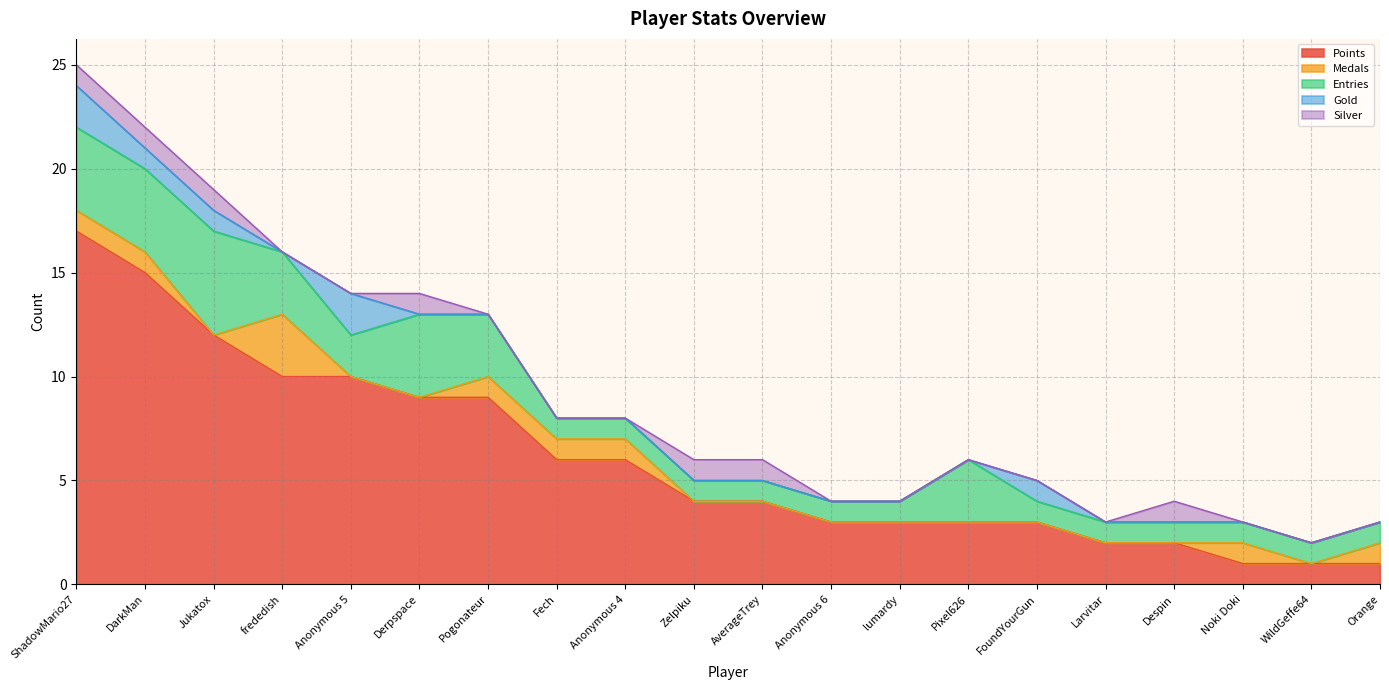

Reading left to right, extract all data points from this chart.

Points: ShadowMario27=17	DarkMan=15	Jukatox=12	frededish=10	Anonymous 5=10	Derpspace=9	Pogonateur=9	Fech=6	Anonymous 4=6	Zelpiku=4	AverageTrey=4	Anonymous 6=3	lumardy=3	Pixel626=3	FoundYourGun=3	Larvitar=2	Despin=2	Noki Doki=1	WildGeffe64=1	Orange=1
Medals: ShadowMario27=1	DarkMan=1	Jukatox=0	frededish=3	Anonymous 5=0	Derpspace=0	Pogonateur=1	Fech=1	Anonymous 4=1	Zelpiku=0	AverageTrey=0	Anonymous 6=0	lumardy=0	Pixel626=0	FoundYourGun=0	Larvitar=0	Despin=0	Noki Doki=1	WildGeffe64=0	Orange=1
Entries: ShadowMario27=4	DarkMan=4	Jukatox=5	frededish=3	Anonymous 5=2	Derpspace=4	Pogonateur=3	Fech=1	Anonymous 4=1	Zelpiku=1	AverageTrey=1	Anonymous 6=1	lumardy=1	Pixel626=3	FoundYourGun=1	Larvitar=1	Despin=1	Noki Doki=1	WildGeffe64=1	Orange=1
Gold: ShadowMario27=2	DarkMan=1	Jukatox=1	frededish=0	Anonymous 5=2	Derpspace=0	Pogonateur=0	Fech=0	Anonymous 4=0	Zelpiku=0	AverageTrey=0	Anonymous 6=0	lumardy=0	Pixel626=0	FoundYourGun=1	Larvitar=0	Despin=0	Noki Doki=0	WildGeffe64=0	Orange=0
Silver: ShadowMario27=1	DarkMan=1	Jukatox=1	frededish=0	Anonymous 5=0	Derpspace=1	Pogonateur=0	Fech=0	Anonymous 4=0	Zelpiku=1	AverageTrey=1	Anonymous 6=0	lumardy=0	Pixel626=0	FoundYourGun=0	Larvitar=0	Despin=1	Noki Doki=0	WildGeffe64=0	Orange=0